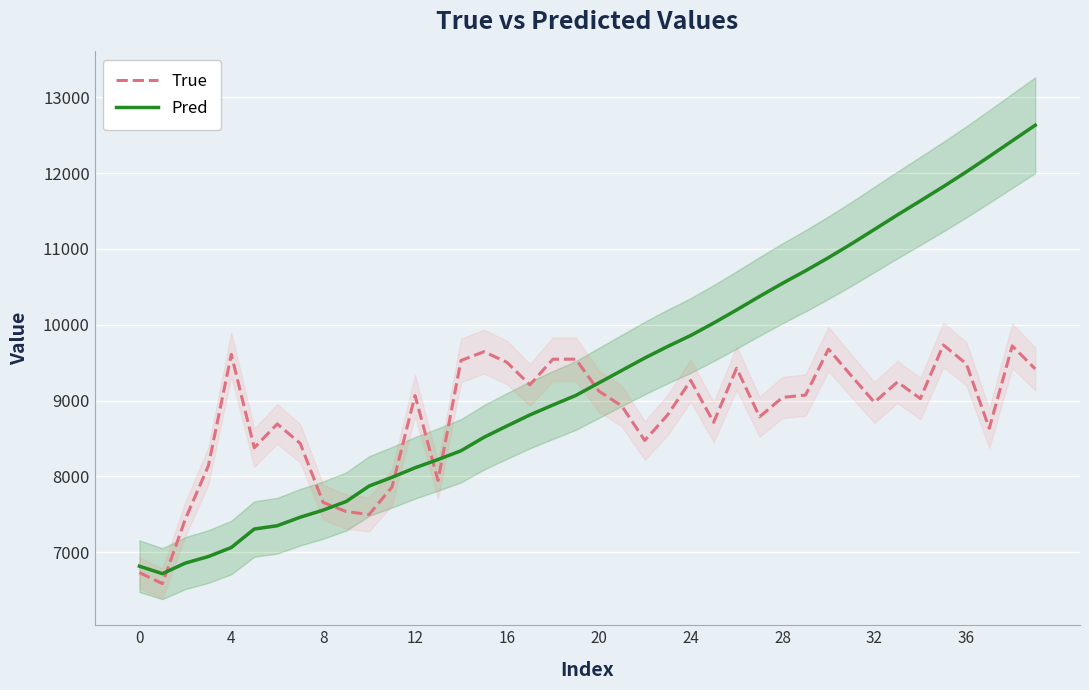

What is the sum of the True values at 18 and 28?

18587.0